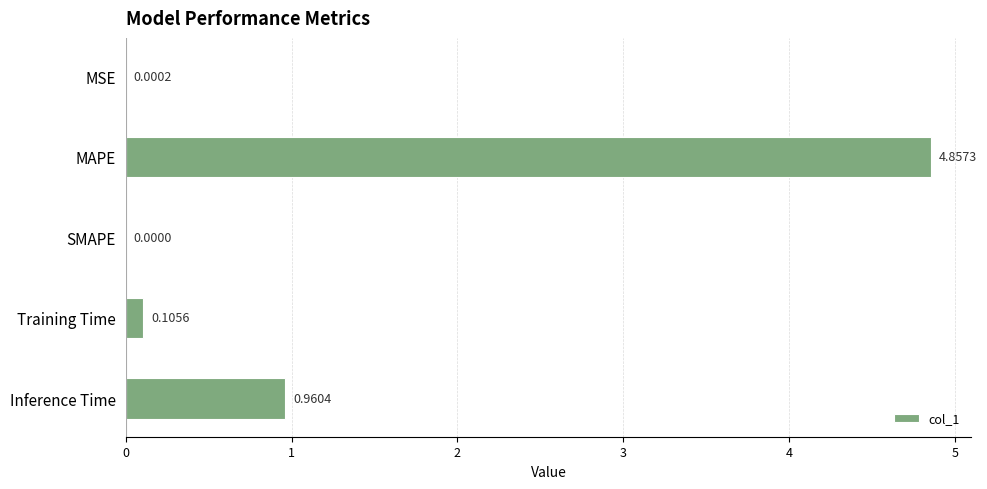

What is the sum of all values?

5.9